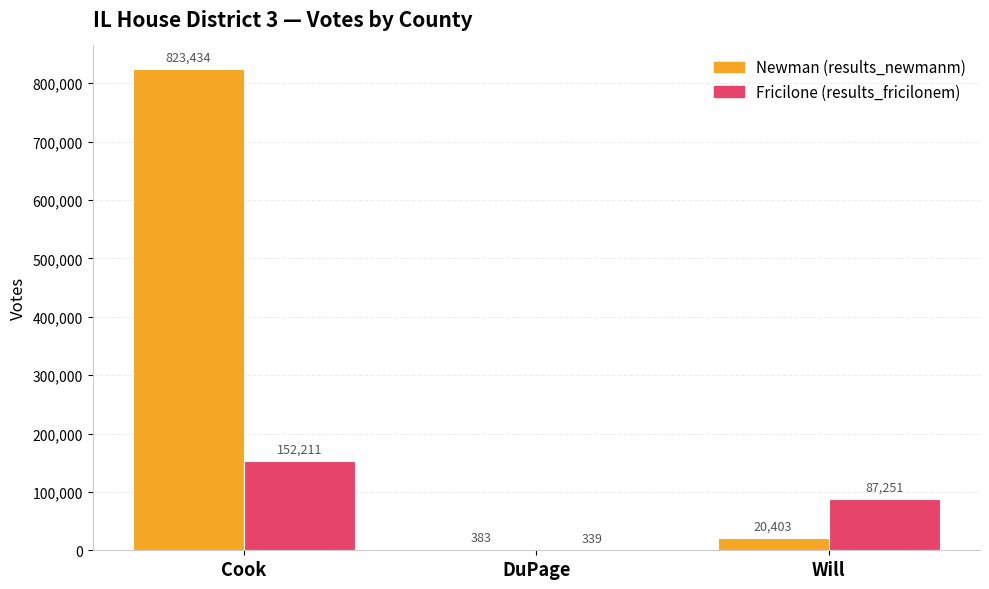

What is the greatest value displayed?

823434